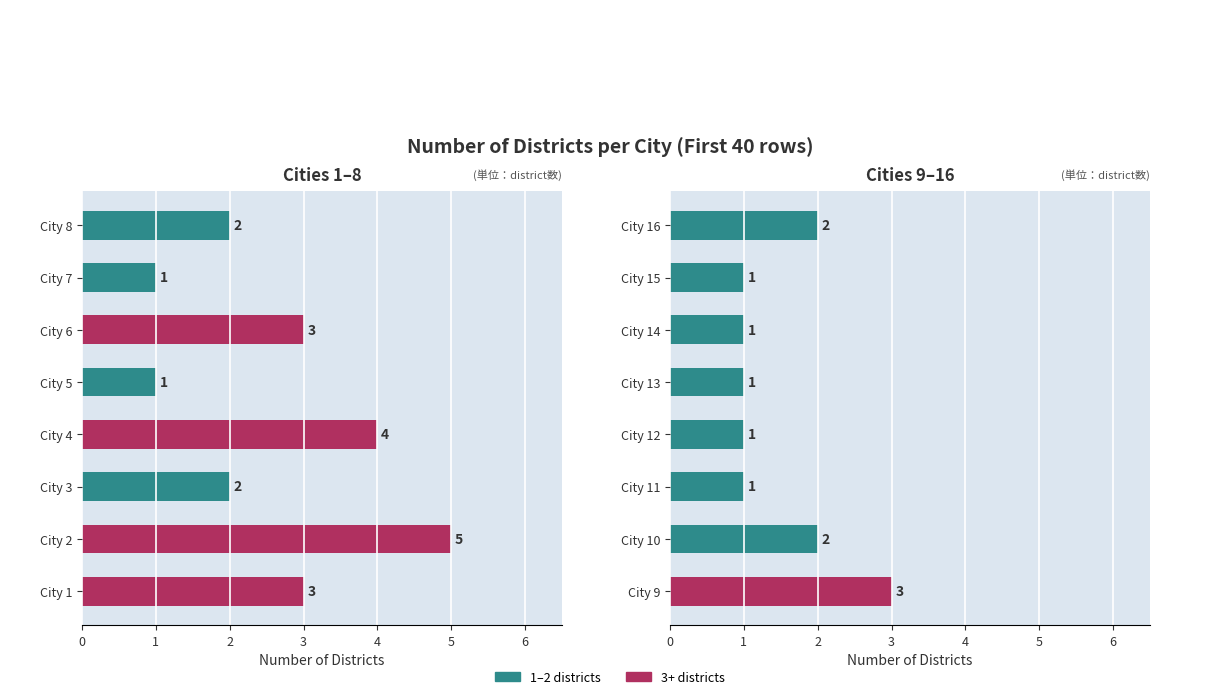

What is the value of the 5th bar from the left?

1